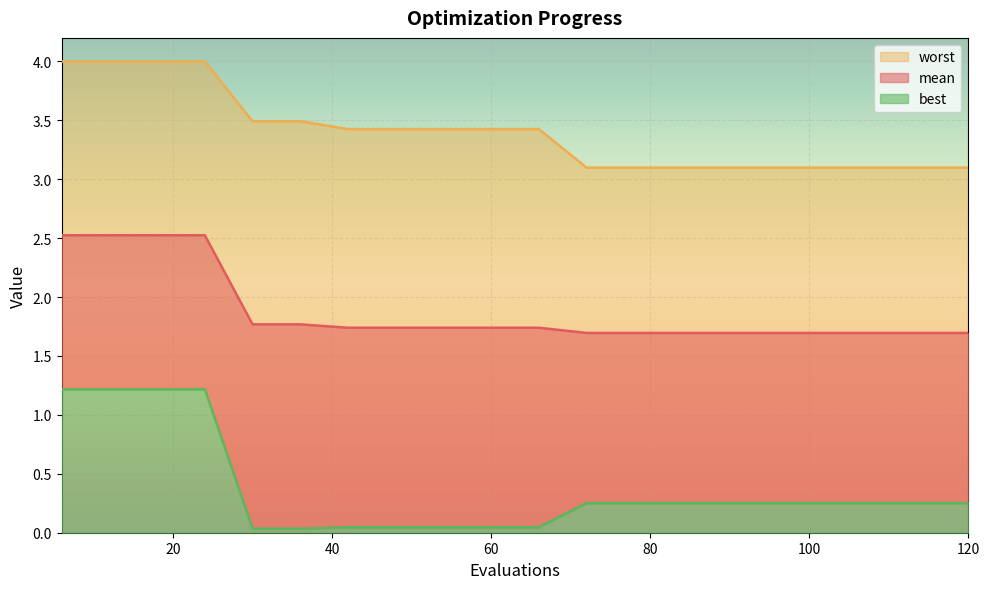

Is the value of worst at 54 greater than the value of mean at 36?

Yes